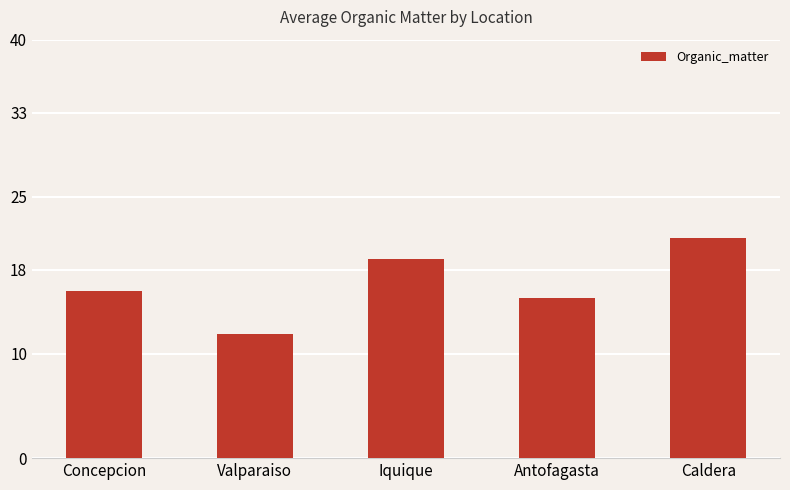

What value does the data have at Concepcion?

16.0